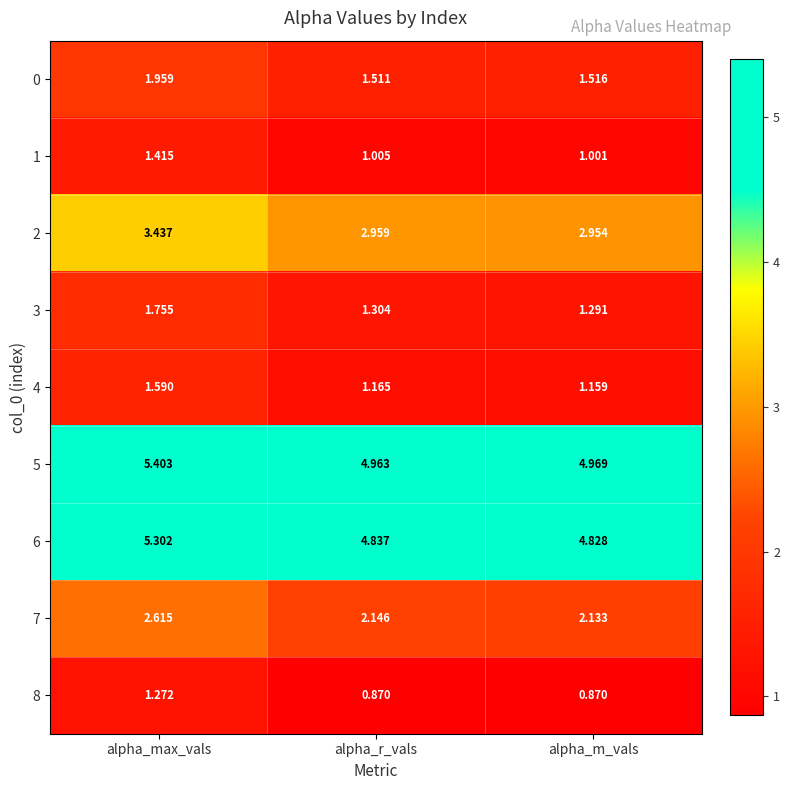

Where is 1 nearest to the value 1?

alpha_m_vals